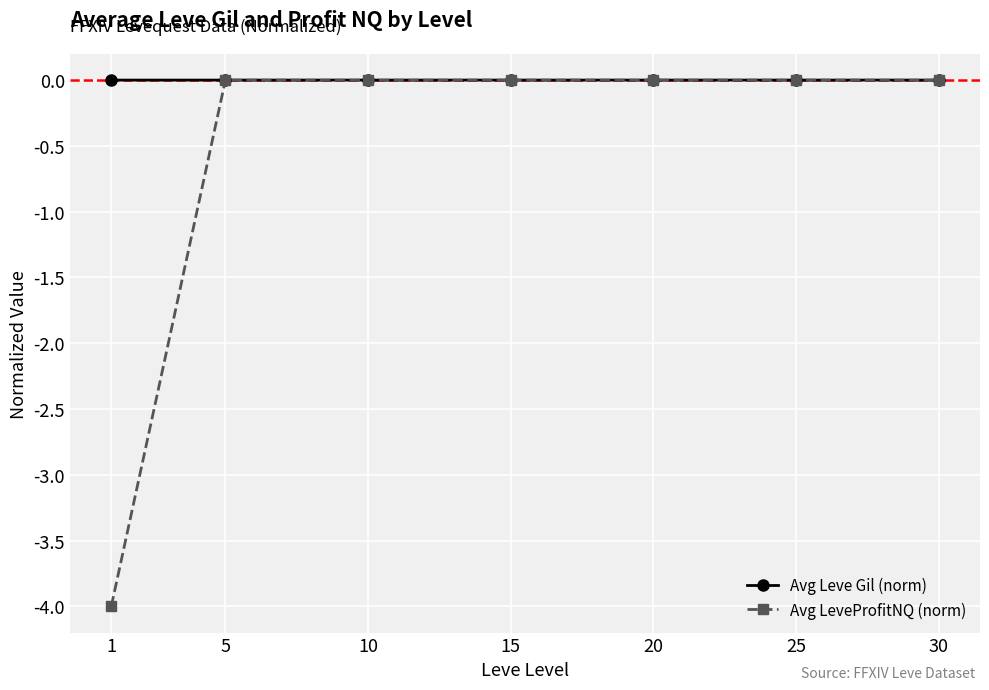

What is the lowest value of the Avg LeveProfitNQ (norm) series?

-4.0